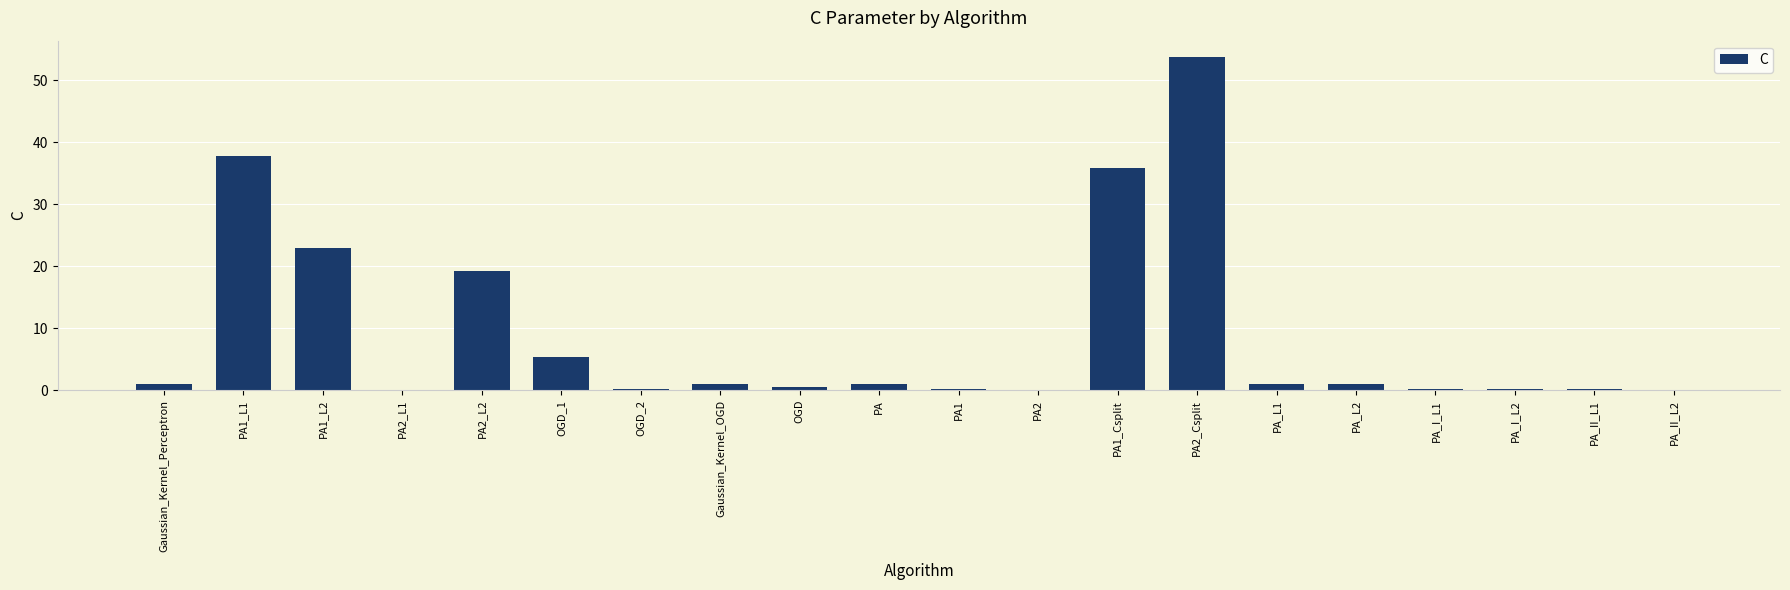

Where is the data nearest to the value 26?

PA1_L2